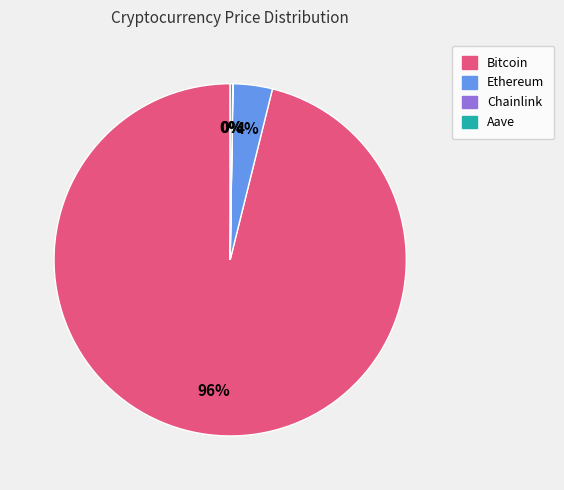

Between Ethereum and Bitcoin, which is larger?

Bitcoin